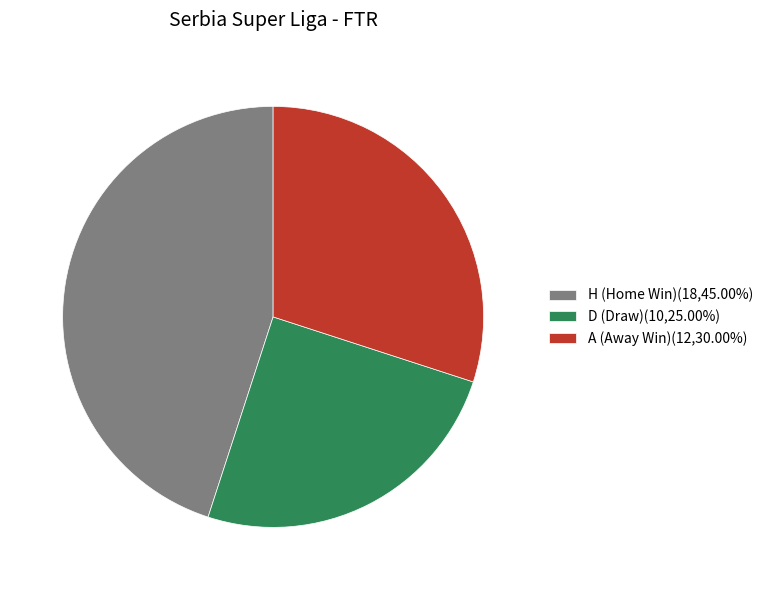

What is the largest slice in the pie chart?

H